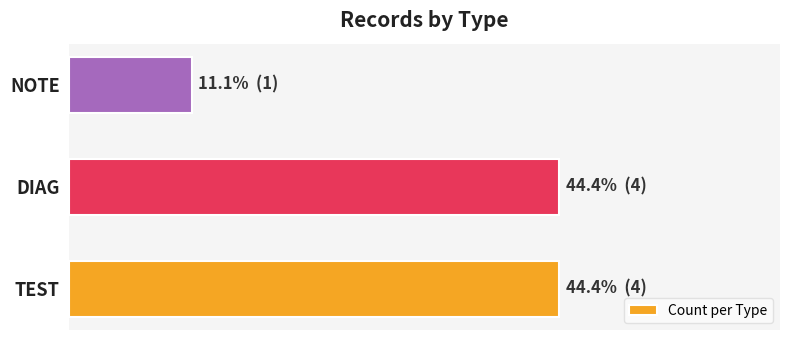

Does the chart contain any negative values?

No